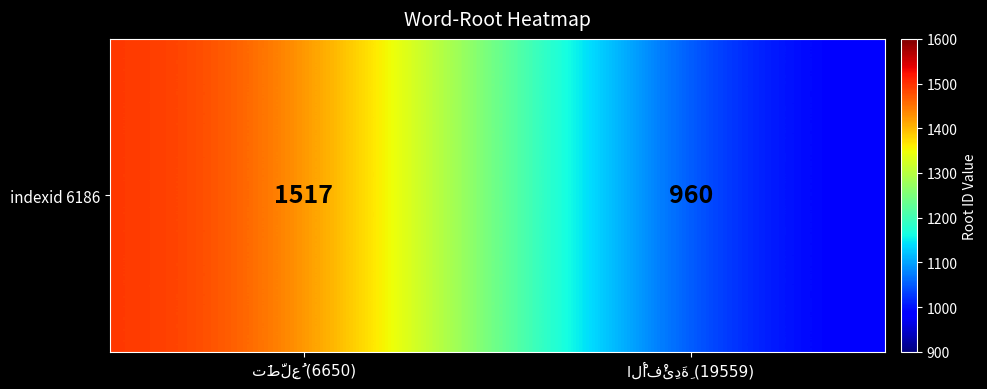

Reading left to right, extract all data points from this chart.

1517	960